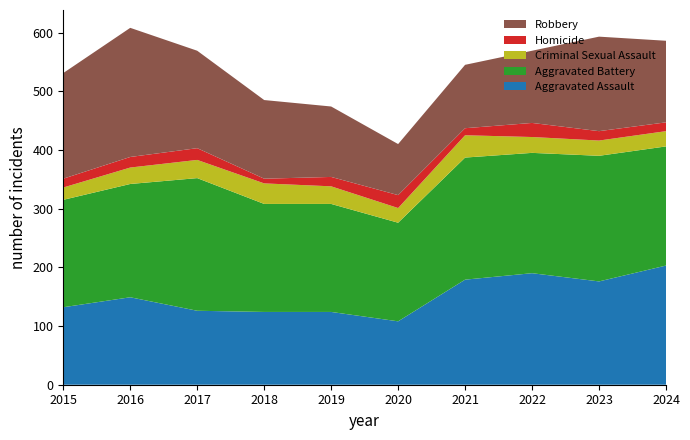

Reading left to right, transcribe all the data shown in this chart.

Aggravated Assault: 2015=132	2016=149	2017=126	2018=124	2019=124	2020=108	2021=179	2022=190	2023=176	2024=203
Aggravated Battery: 2015=183	2016=193	2017=226	2018=184	2019=184	2020=168	2021=208	2022=205	2023=214	2024=203
Criminal Sexual Assault: 2015=21	2016=28	2017=31	2018=35	2019=30	2020=25	2021=38	2022=27	2023=26	2024=26
Homicide: 2015=15	2016=18	2017=20	2018=8	2019=16	2020=22	2021=12	2022=24	2023=16	2024=15
Robbery: 2015=180	2016=220	2017=166	2018=134	2019=120	2020=87	2021=108	2022=123	2023=161	2024=139